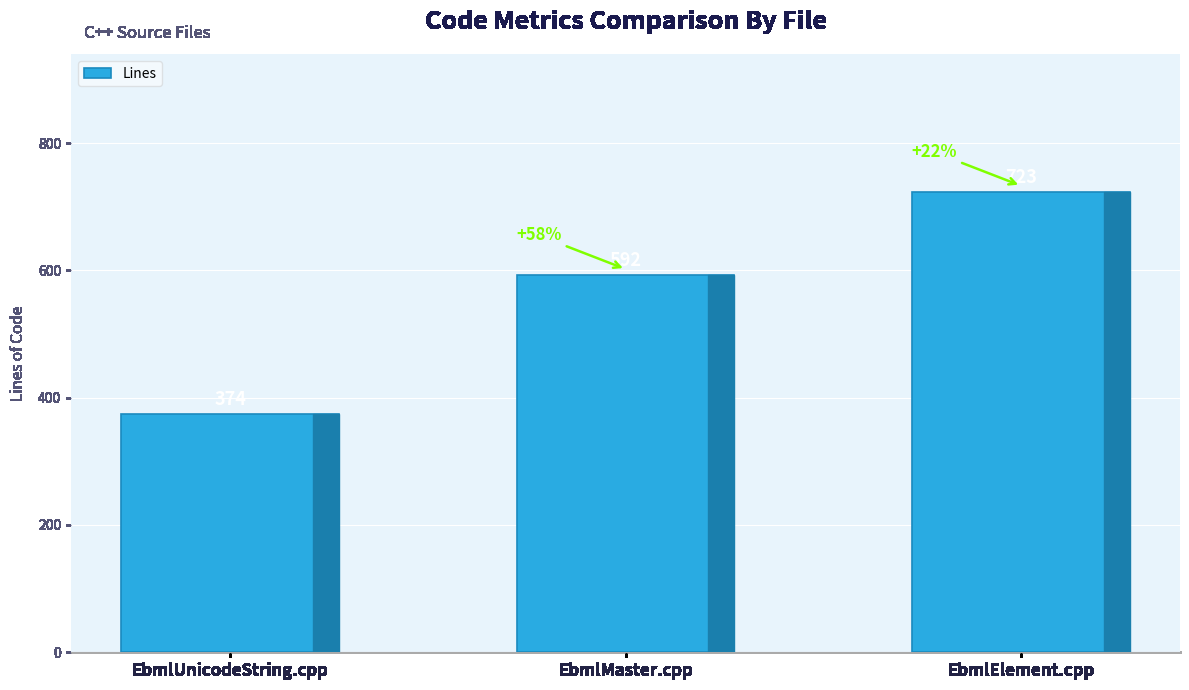

Reading left to right, extract all data points from this chart.

EbmlUnicodeString.cpp=374	EbmlMaster.cpp=592	EbmlElement.cpp=723